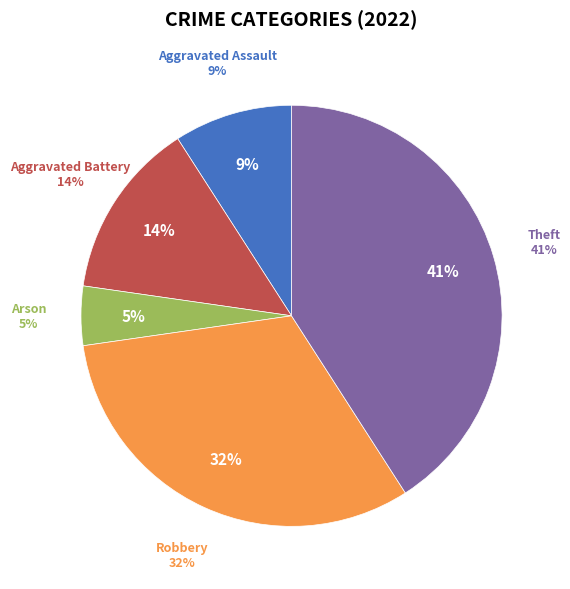

To the nearest percent, what percentage of the pie is Robbery?

32%